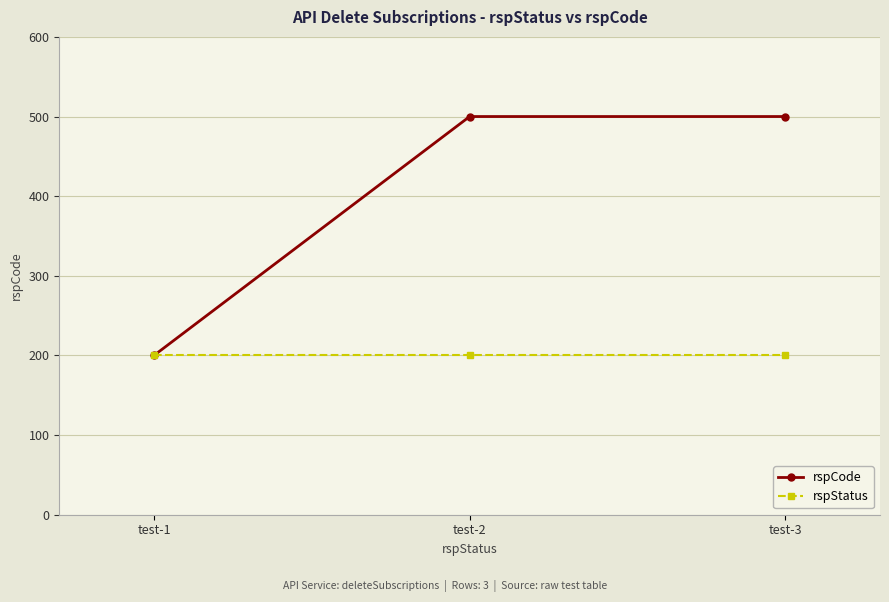

What are all the series names shown in the legend?

rspCode, rspStatus